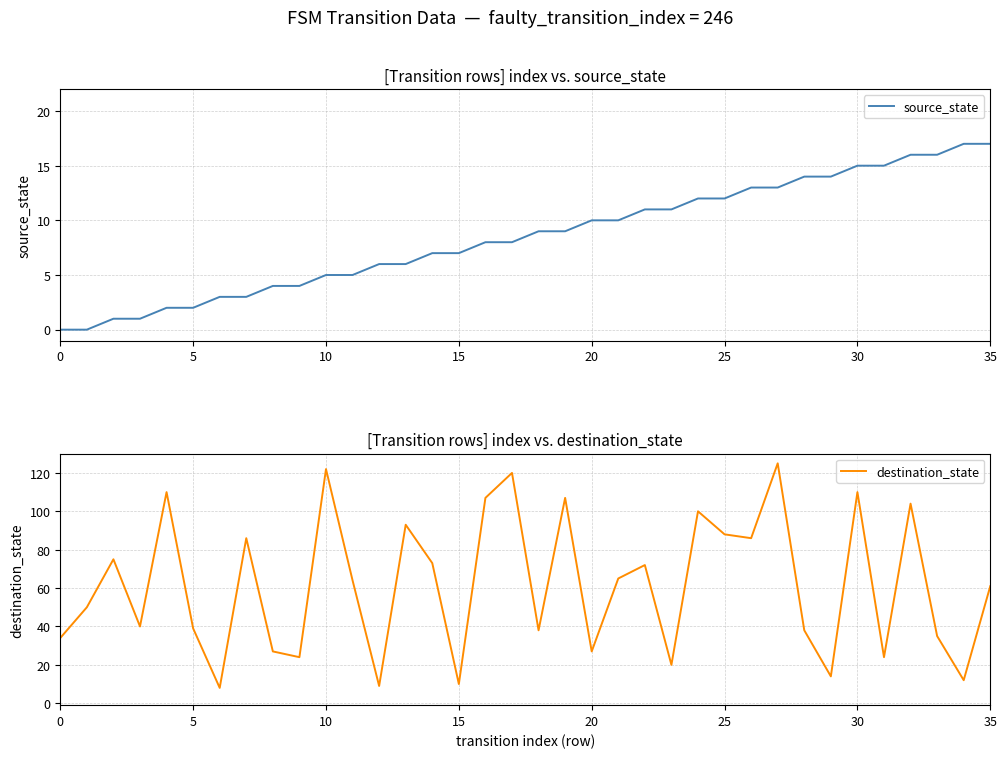

Where does the source_state series first go above 9?

20